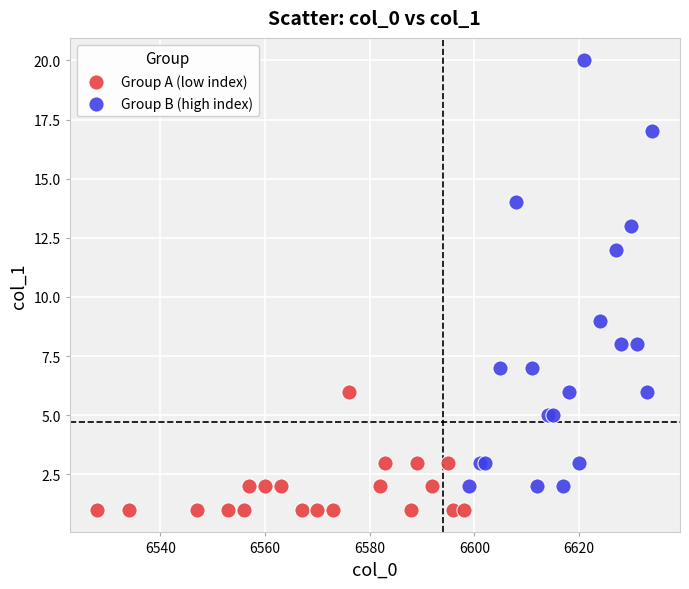

Which series contains the highest Y value?

Group B (high index)